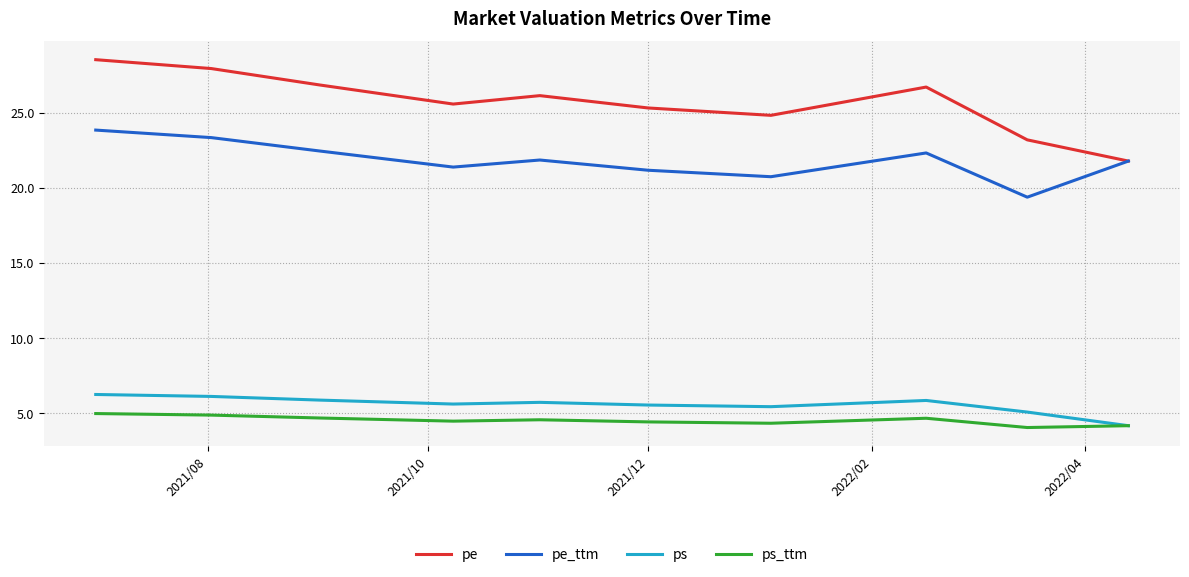

True or false: pe and ps_ttm cross at least once.

False